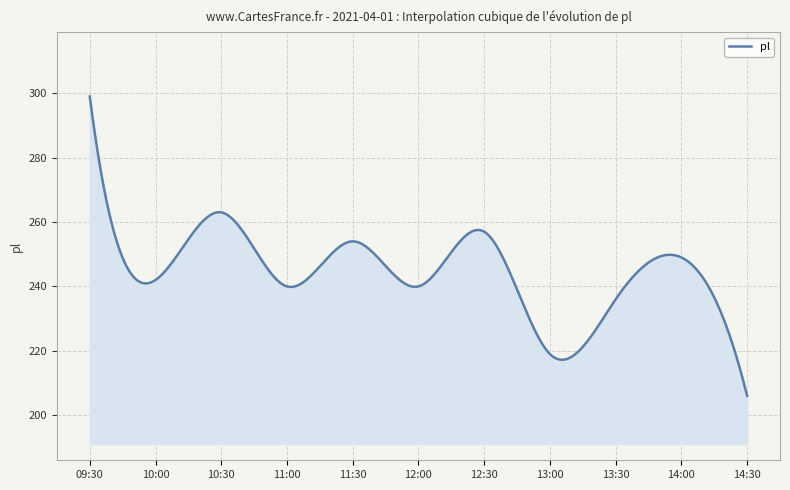

What is the smallest value displayed?

206.0